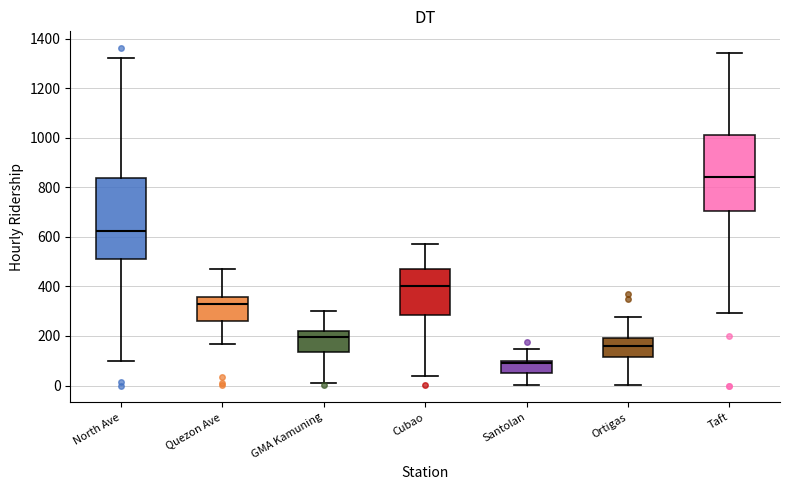

Where does the upper whisker of the box for Santolan end on the y-axis? The values are not printed on the chart, so give them approximately, as read against the axis.

140